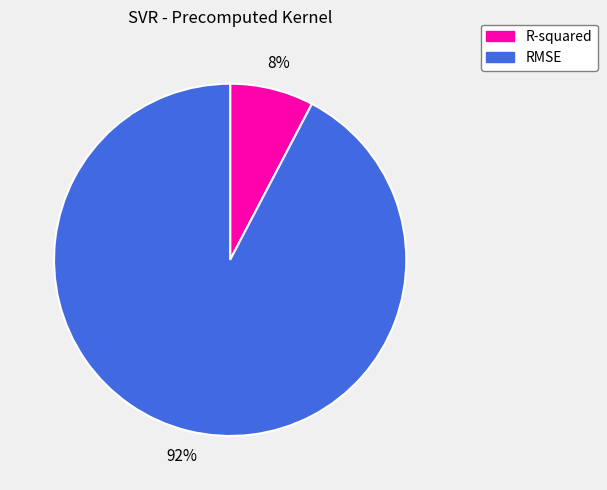

Is the sum of RMSE and R-squared greater than half?

Yes